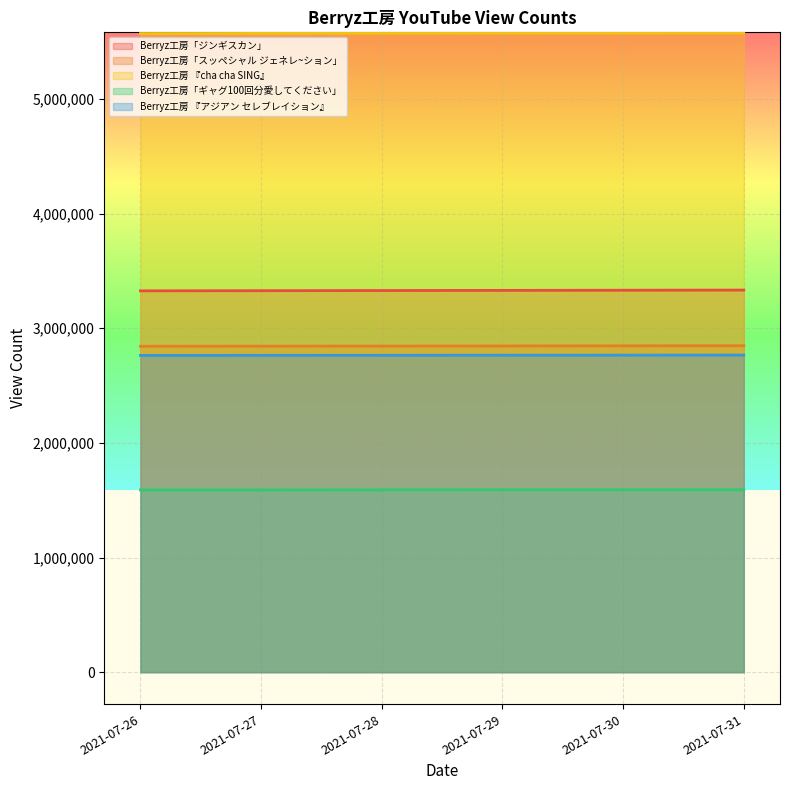

What is the greatest value displayed?

5575900